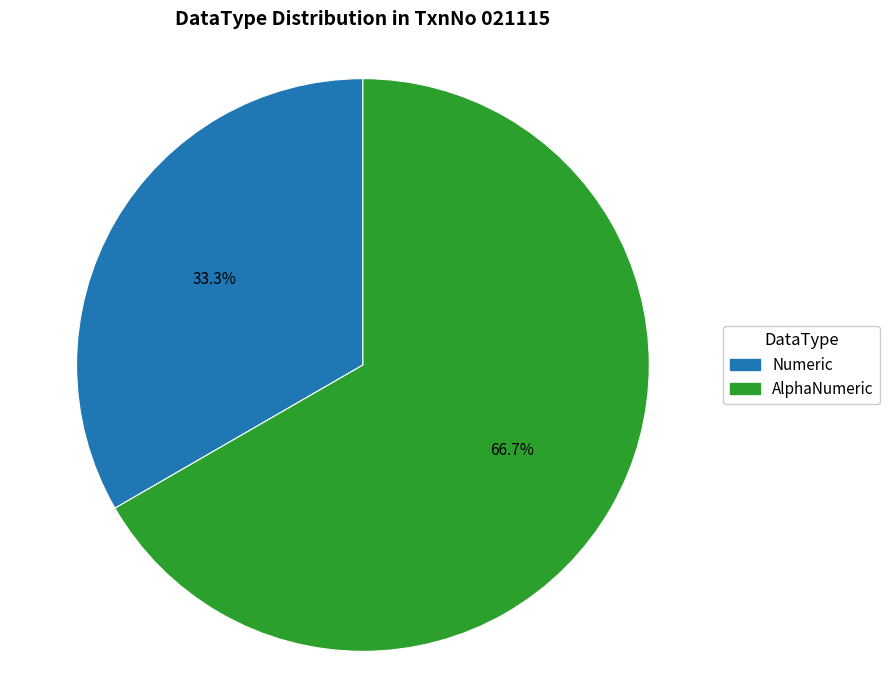

Count the number of slices in the pie.

2